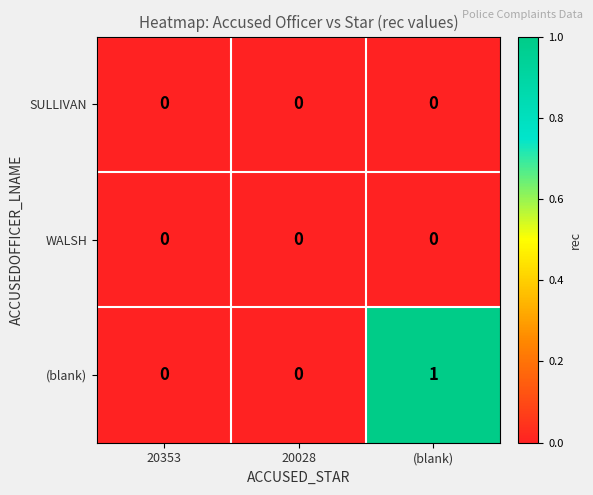

Count the (blank) values in the range 0 to 1.

3